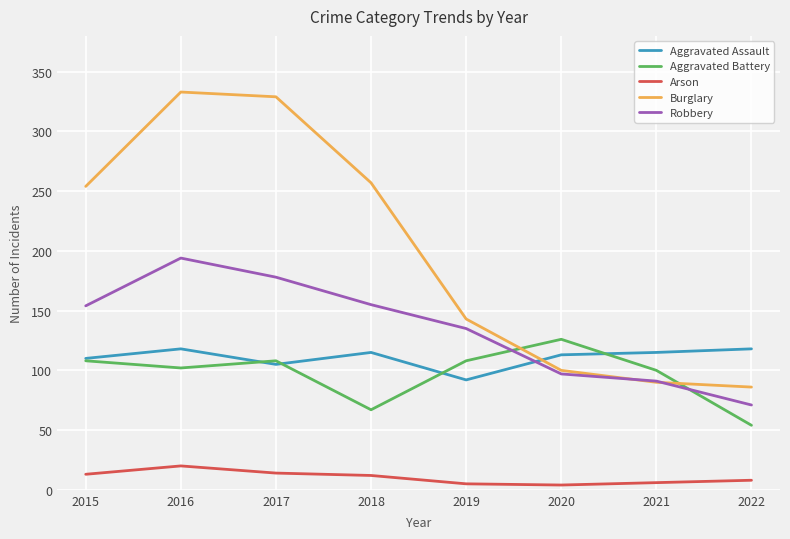

What value does the Aggravated Battery series have at 2016?

102